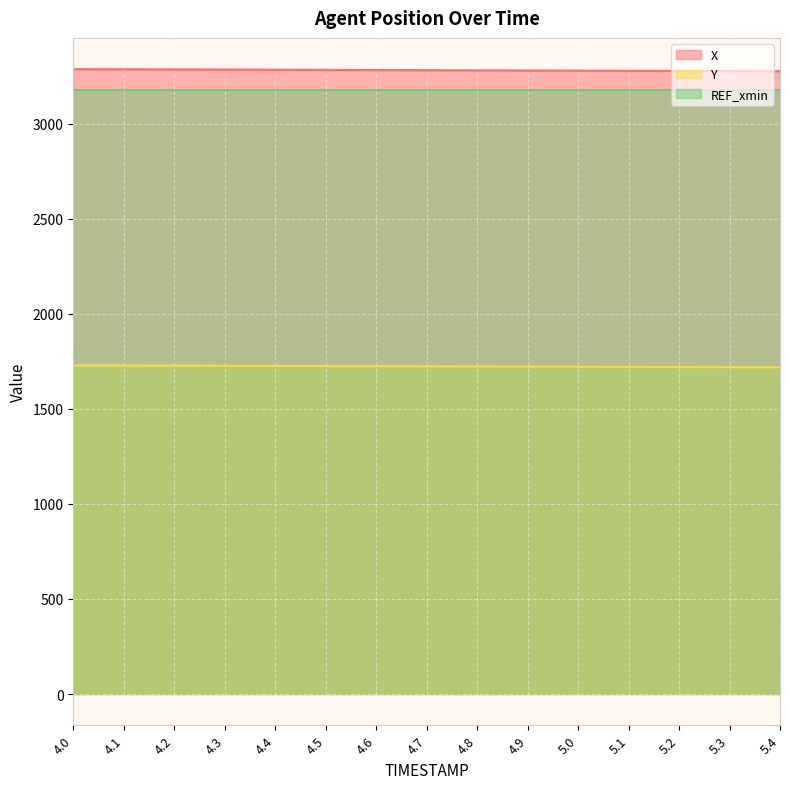

Rank the series by their maximum value, from highest to lowest.

X, REF_xmin, Y